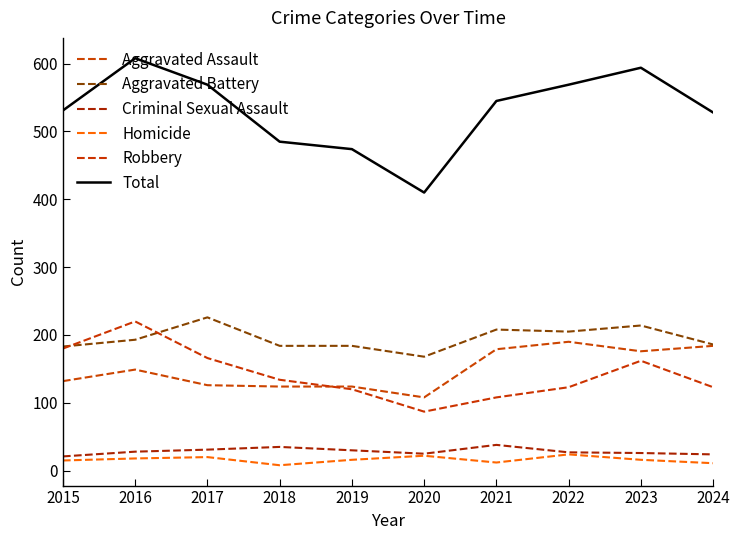

What is the difference between the maximum and minimum values in the Aggravated Battery series?

58